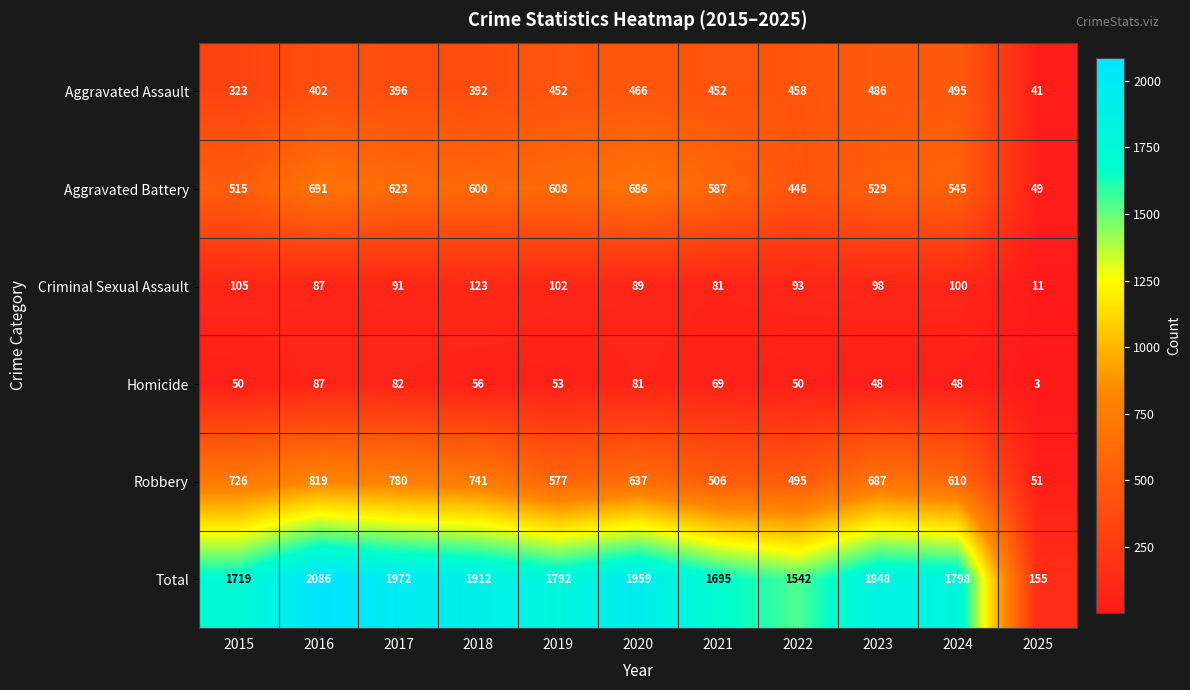

Which series has the largest total across all categories?

Total